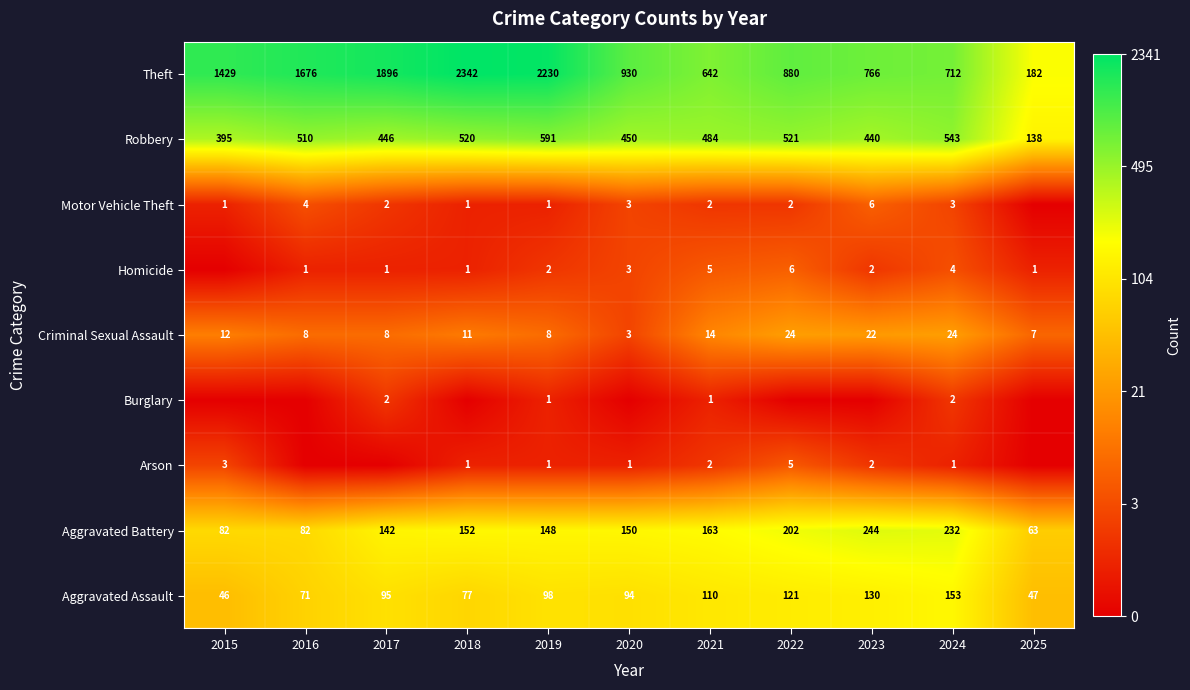

Rank the categories by Robbery value from lowest to highest.

2025, 2015, 2023, 2017, 2020, 2021, 2016, 2018, 2022, 2024, 2019